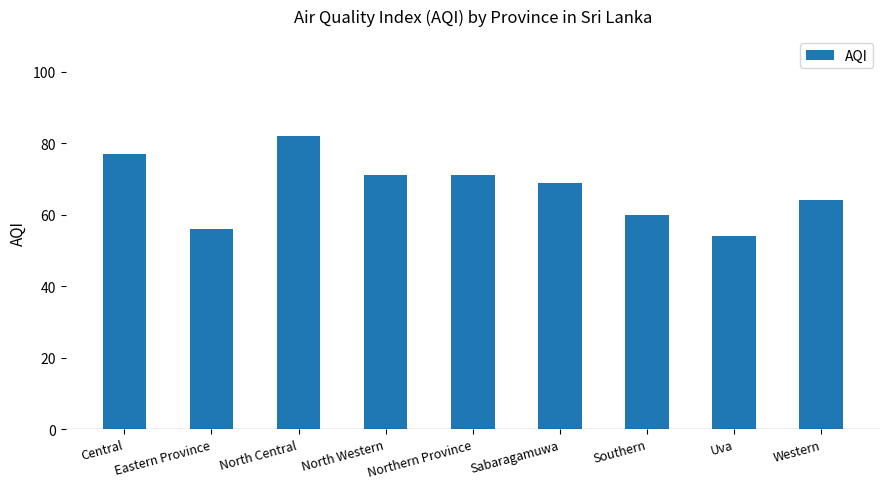

At which label does the data first exceed 69?

Central